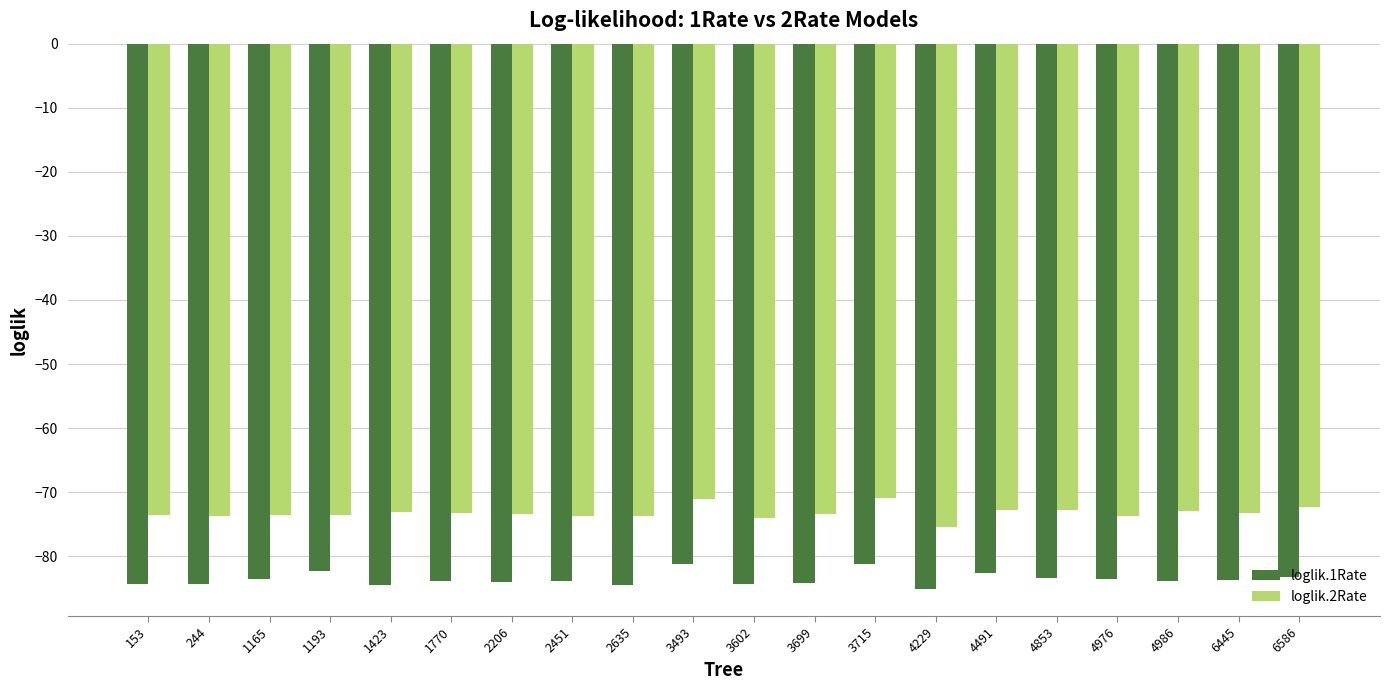

The value of loglik.2Rate at 2635 is -73.7. True or false?

True